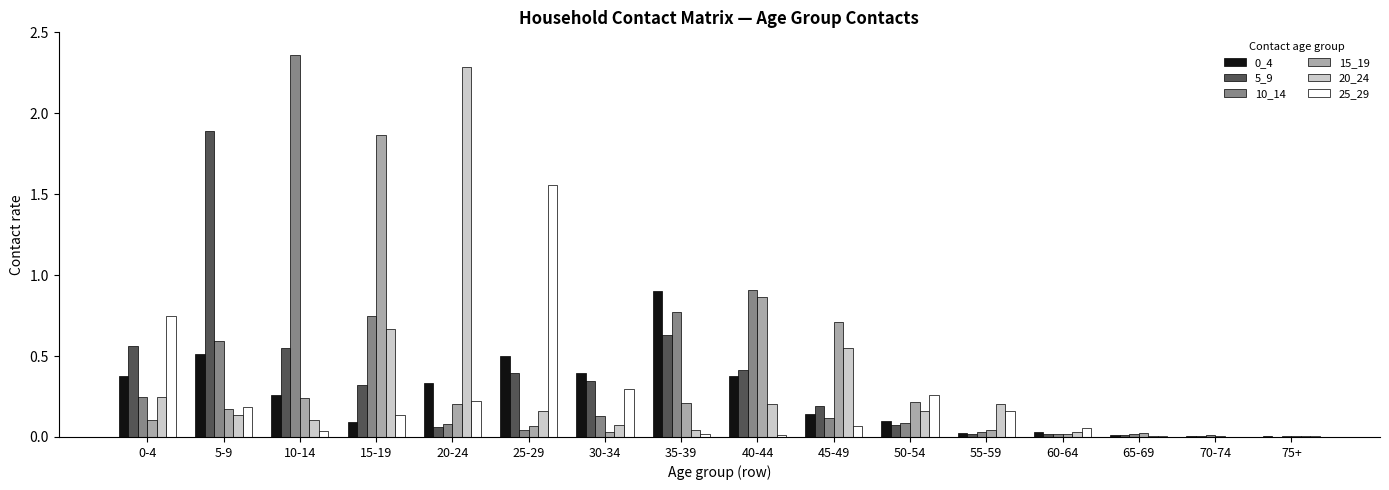

True or false: 10_14 has a value of 0.0 at 25-29.

True